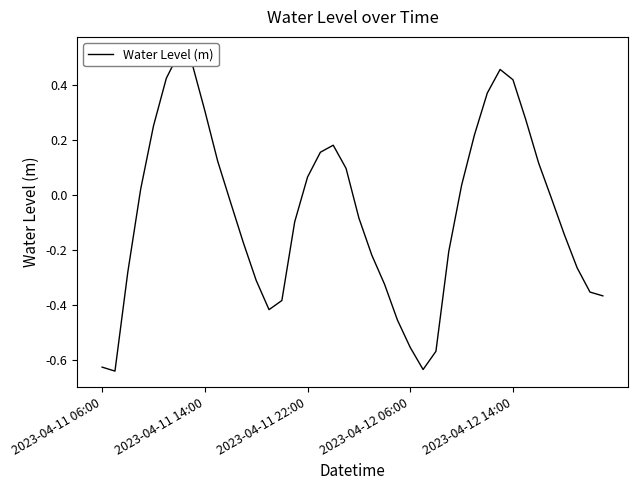

True or false: there are more than 1 points higher than both neighbors.

True